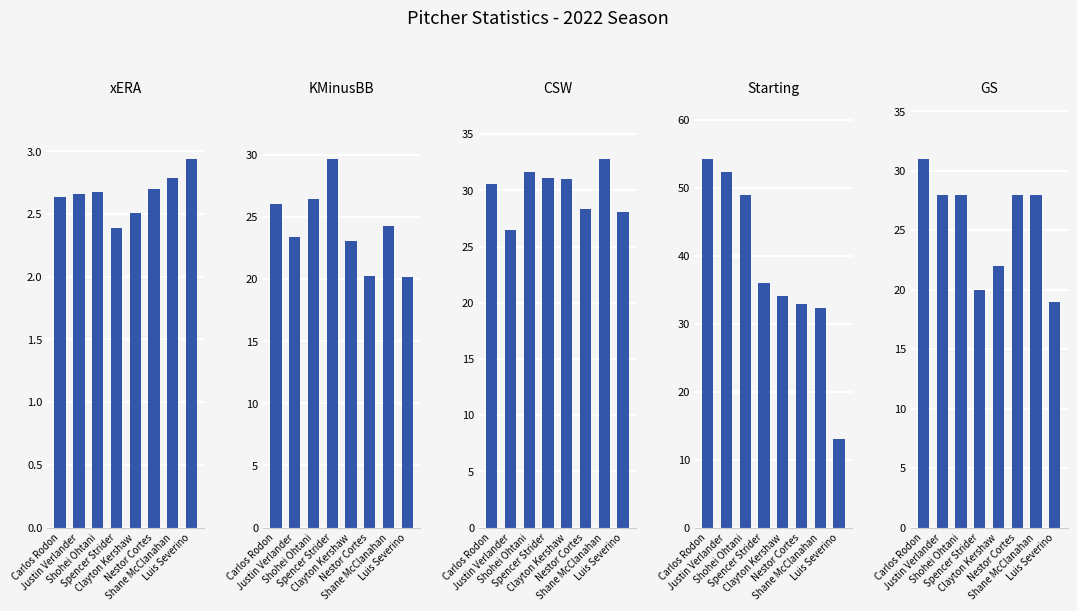

What is the difference between the maximum and minimum values in the Starting series?

41.2